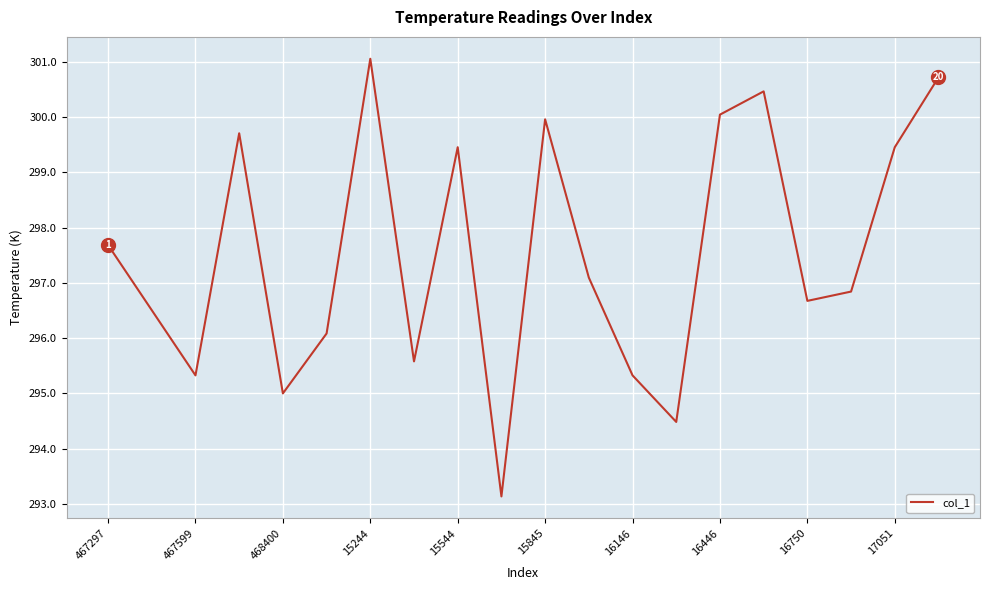

What is the smallest value displayed?

293.1